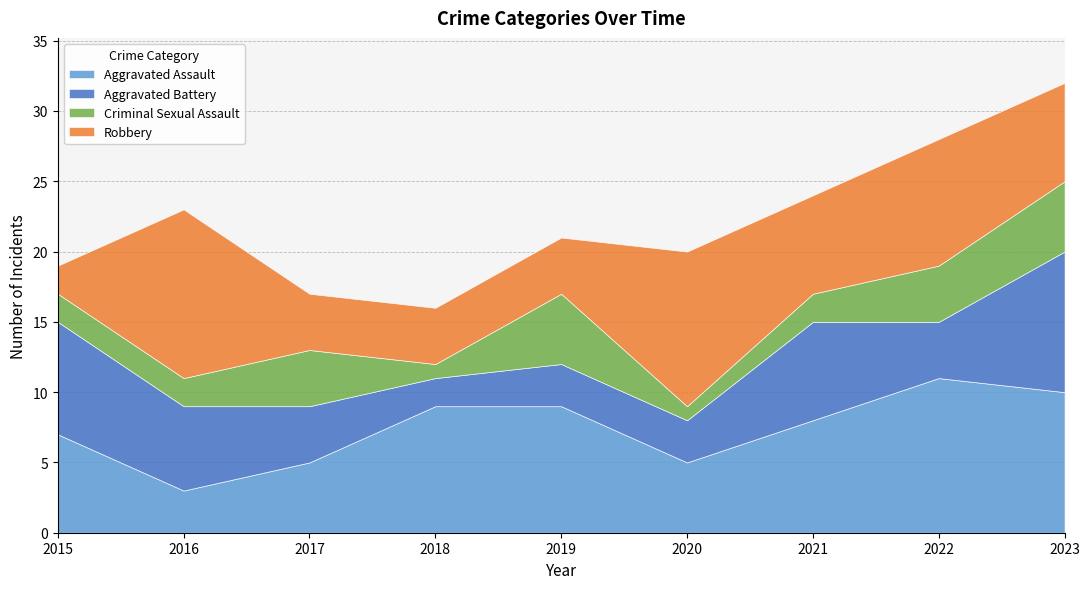

What is the average value of the Criminal Sexual Assault series?

3